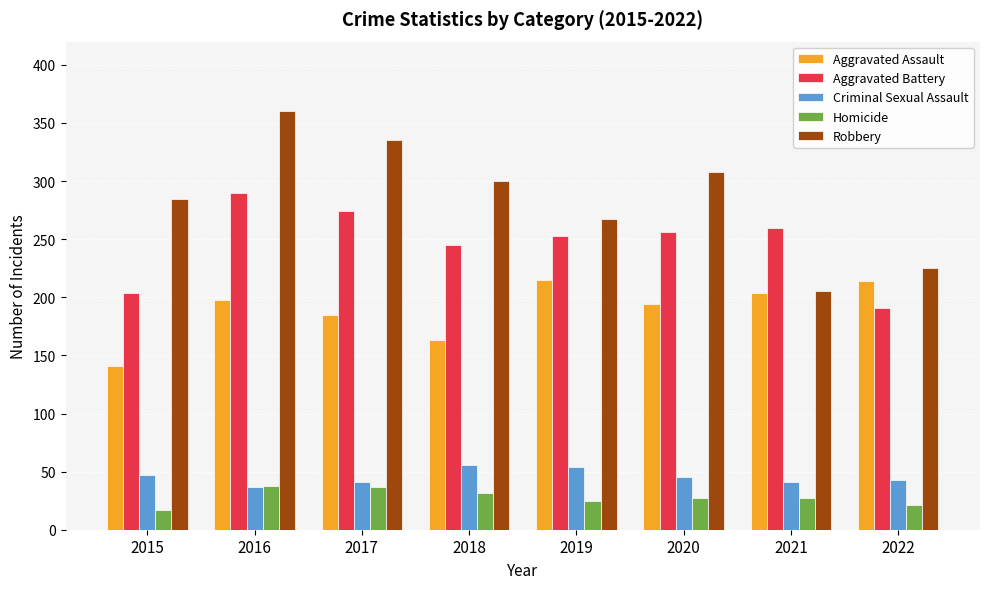

What are all the series names shown in the legend?

Aggravated Assault, Aggravated Battery, Criminal Sexual Assault, Homicide, Robbery